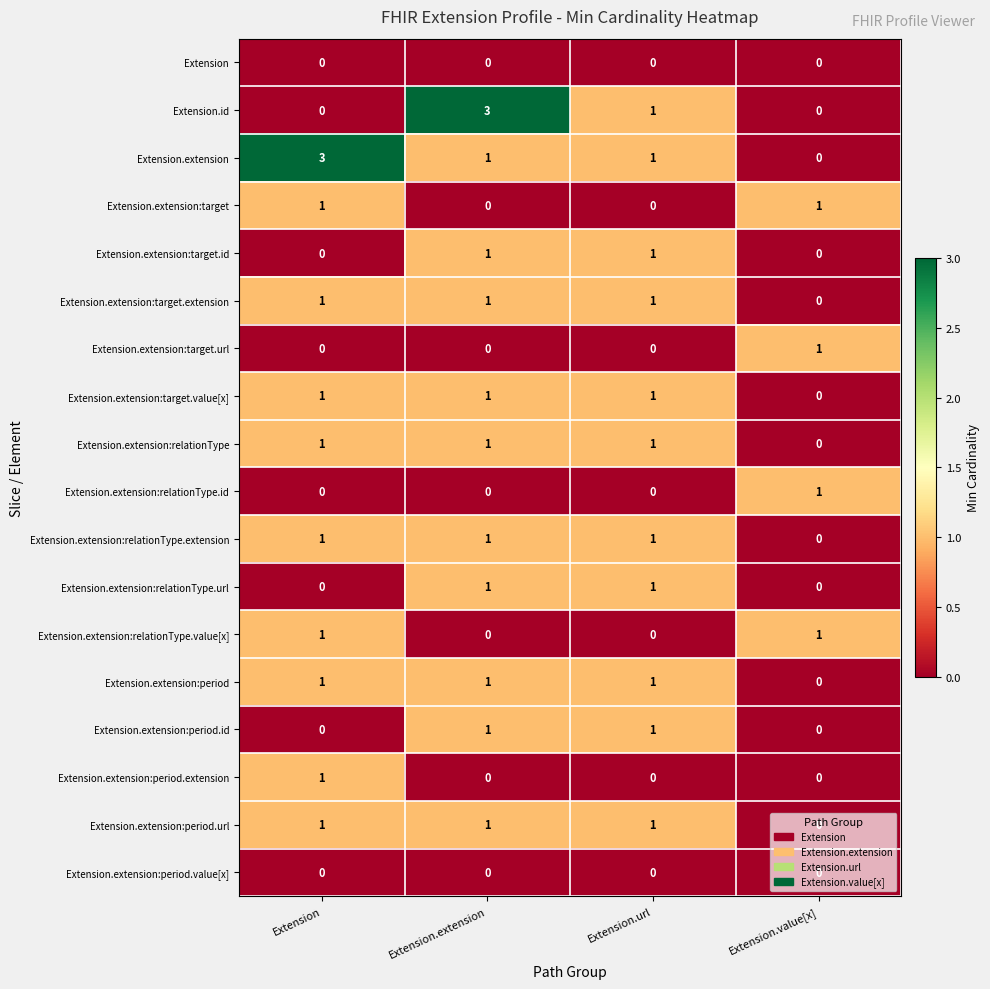

The value of Extension.extension:period.extension at Extension.extension is 0. True or false?

True